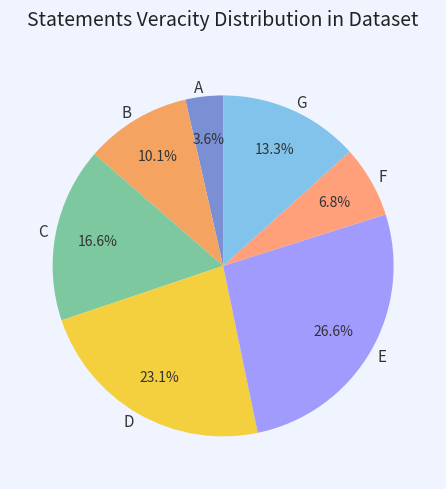

True or false: A accounts for 4% of the total.

True